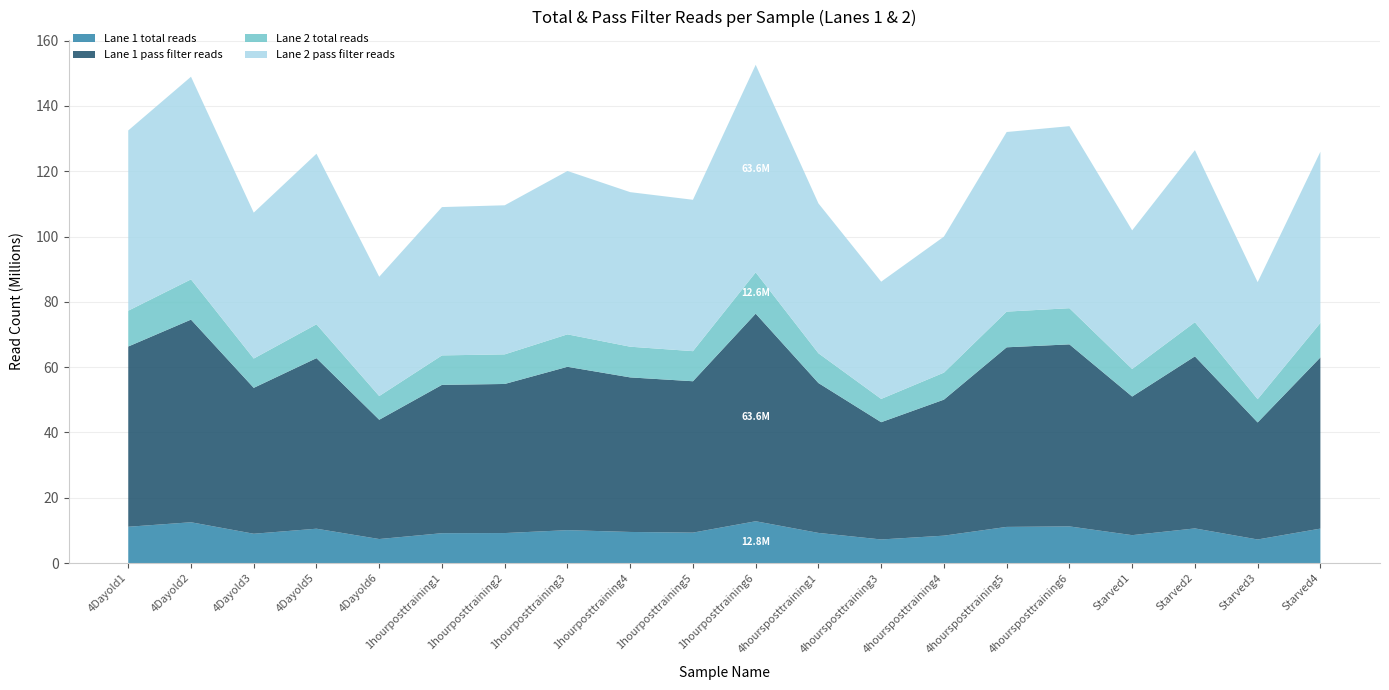

Reading left to right, extract all data points from this chart.

Lane 1 total reads: 11114701	12492804	8973271	10519722	7354975	9145046	9188414	10073308	9523174	9319084	12802775	9230278	7225940	8391095	11070096	11223400	8545695	10607380	7219736	10548607
Lane 1 pass filter reads: 55197405	62054317	44680410	52228517	36530677	45421643	45653964	50027966	47329571	46356894	63572252	45897317	35907637	41650032	54999521	55746468	42451399	52686765	35841367	52428057
Lane 2 total reads: 10966592	12323269	8973271	10368791	7253983	9023424	9064833	9935309	9399470	9214525	12633466	9116261	7128747	8272799	10930347	11073616	8435406	10463001	7121977	10548607
Lane 2 pass filter reads: 55197405	62054317	44680410	52228517	36530677	45421643	45653964	50027966	47329571	46356894	63572252	45897317	35907637	41650032	54999521	55746468	42451399	52686765	35841367	52428057